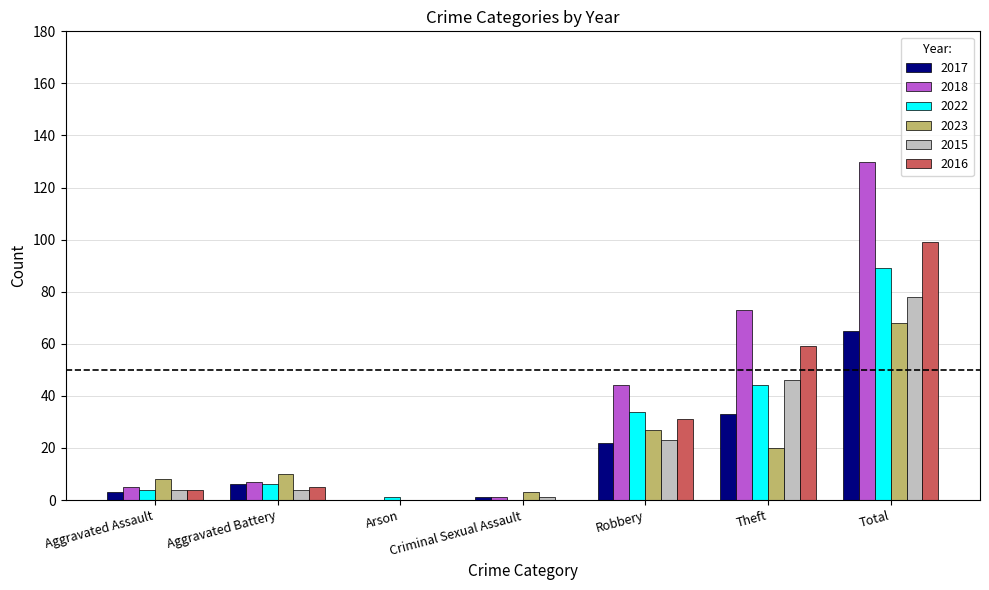

Reading right to left, extract all data points from this chart.

2017: Total=65	Theft=33	Robbery=22	Criminal Sexual Assault=1	Arson=0	Aggravated Battery=6	Aggravated Assault=3
2018: Total=130	Theft=73	Robbery=44	Criminal Sexual Assault=1	Arson=0	Aggravated Battery=7	Aggravated Assault=5
2022: Total=89	Theft=44	Robbery=34	Criminal Sexual Assault=0	Arson=1	Aggravated Battery=6	Aggravated Assault=4
2023: Total=68	Theft=20	Robbery=27	Criminal Sexual Assault=3	Arson=0	Aggravated Battery=10	Aggravated Assault=8
2015: Total=78	Theft=46	Robbery=23	Criminal Sexual Assault=1	Arson=0	Aggravated Battery=4	Aggravated Assault=4
2016: Total=99	Theft=59	Robbery=31	Criminal Sexual Assault=0	Arson=0	Aggravated Battery=5	Aggravated Assault=4